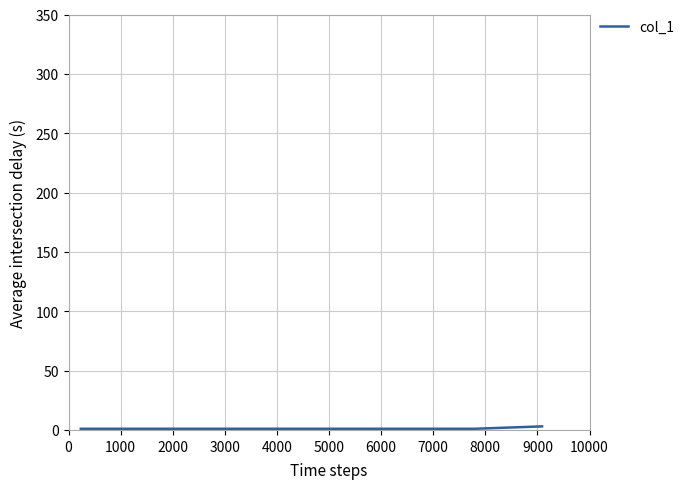

How many lines are shown in the chart?

1